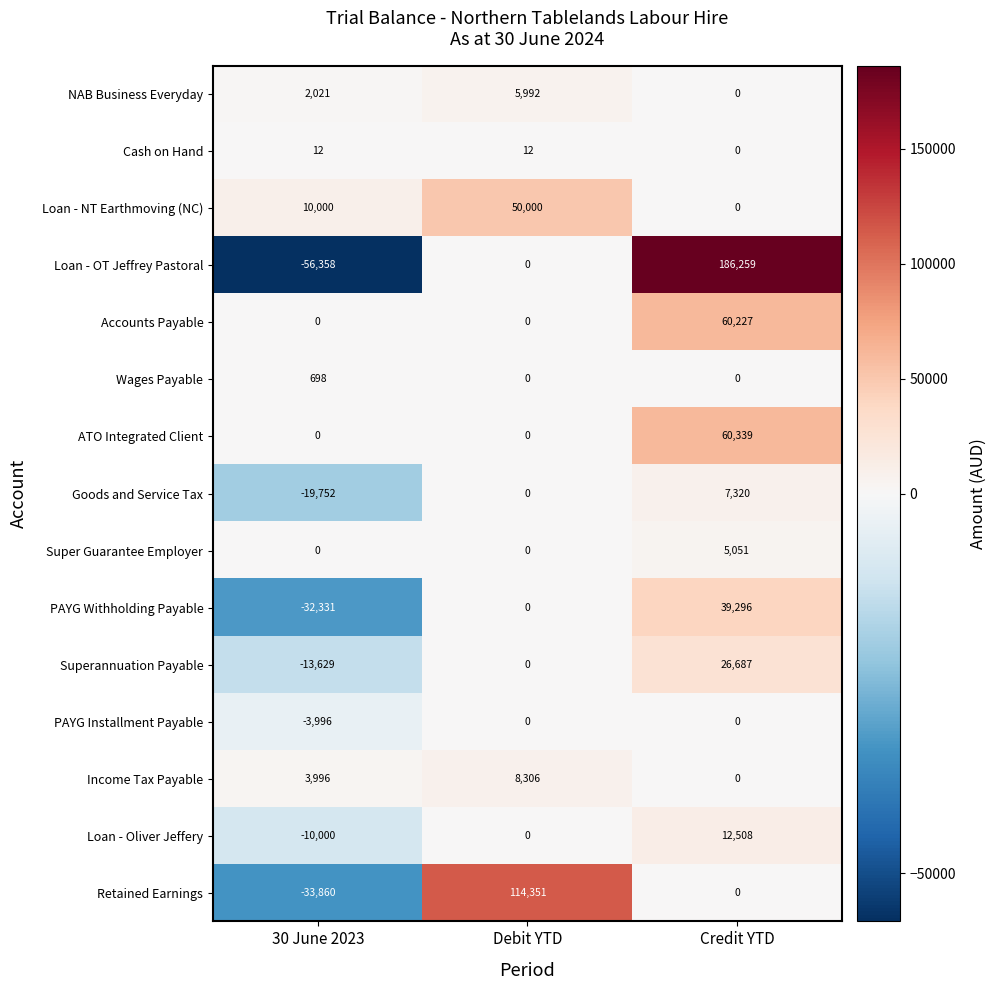

What is the total value across all series at 30 June 2023?

-153199